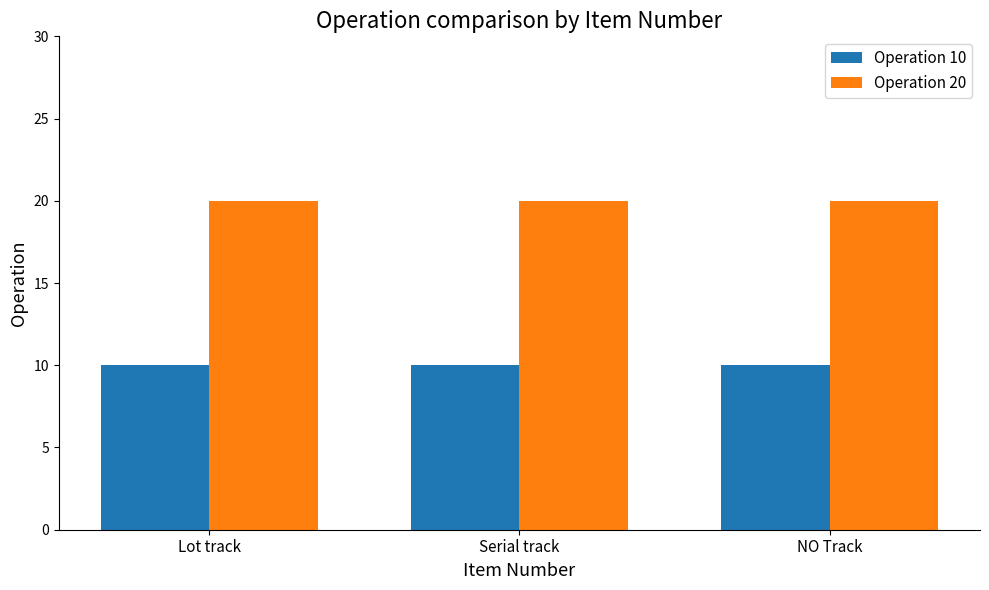

What is the spread (max minus min) of values at NO Track?

10